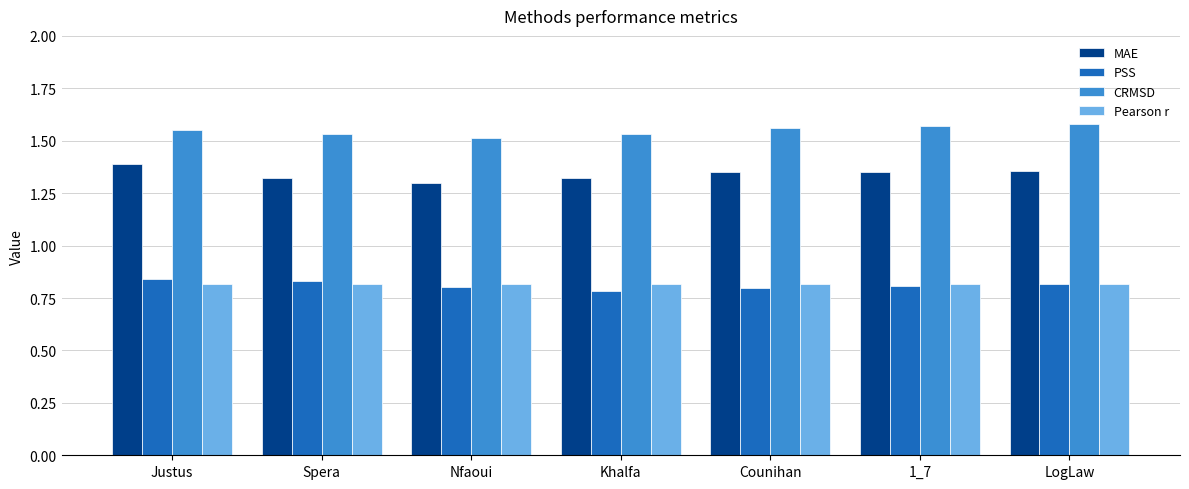

What is the sum of all Pearson r values?

5.7